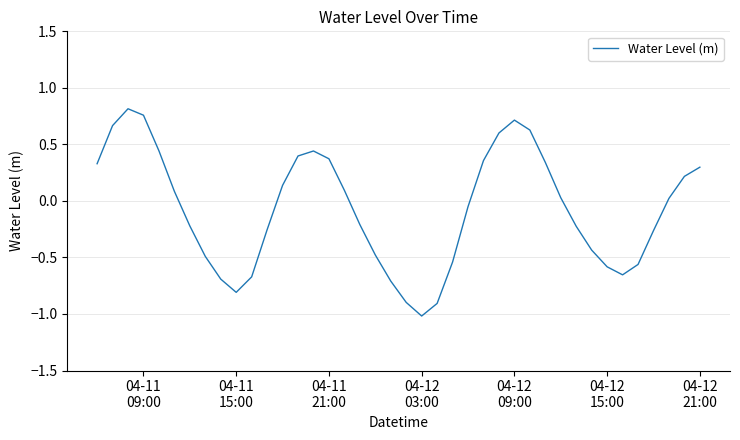

How many categories are shown in the chart?

40